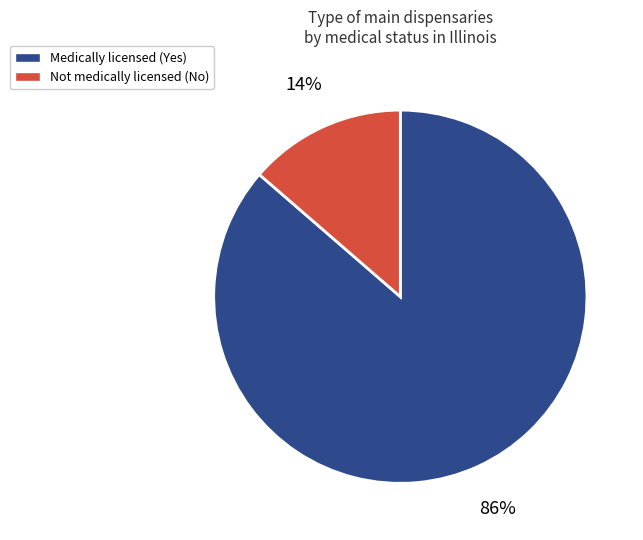

Between Medically licensed (Yes) and Not medically licensed (No), which is larger?

Medically licensed (Yes)